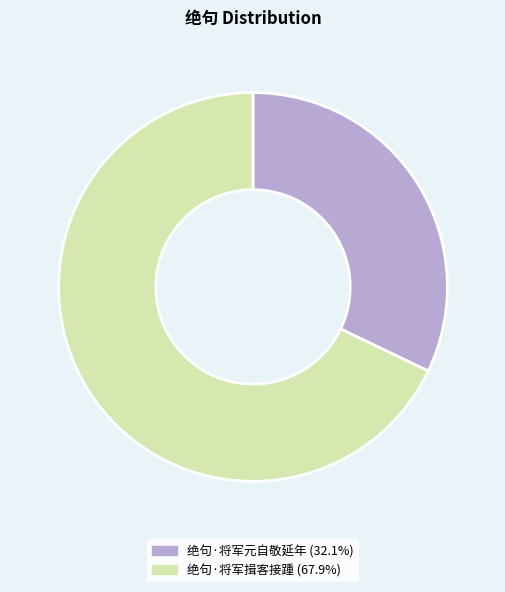

Which category accounts for the majority?

绝句·将军揖客接踵